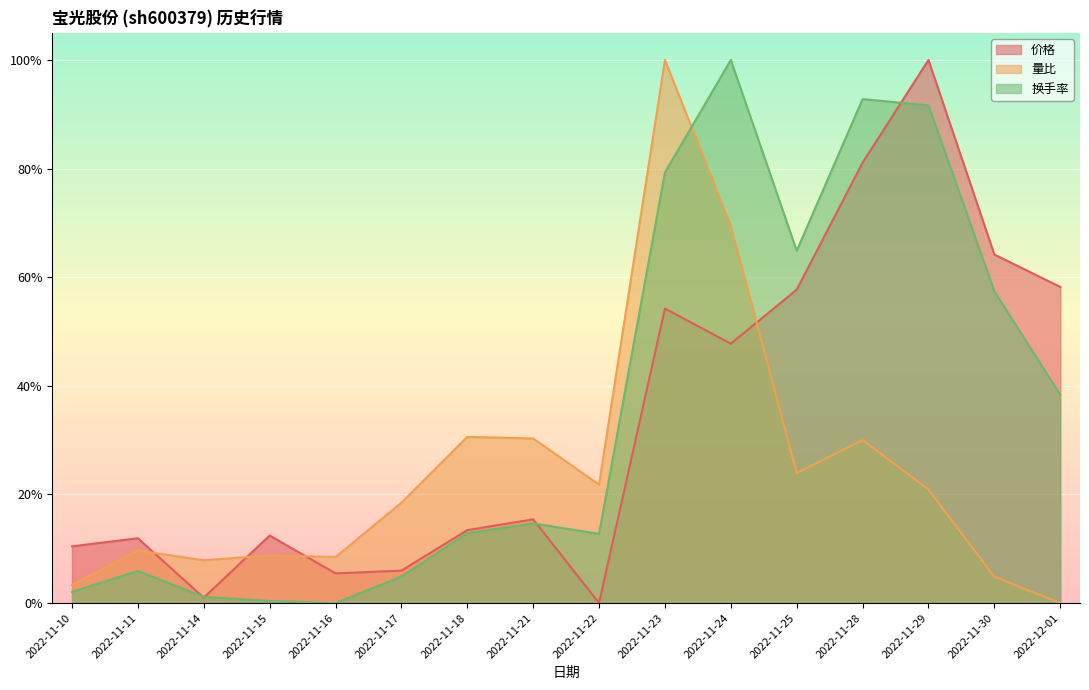

The value of 价格 at 2022-11-15 is 0.1. True or false?

True